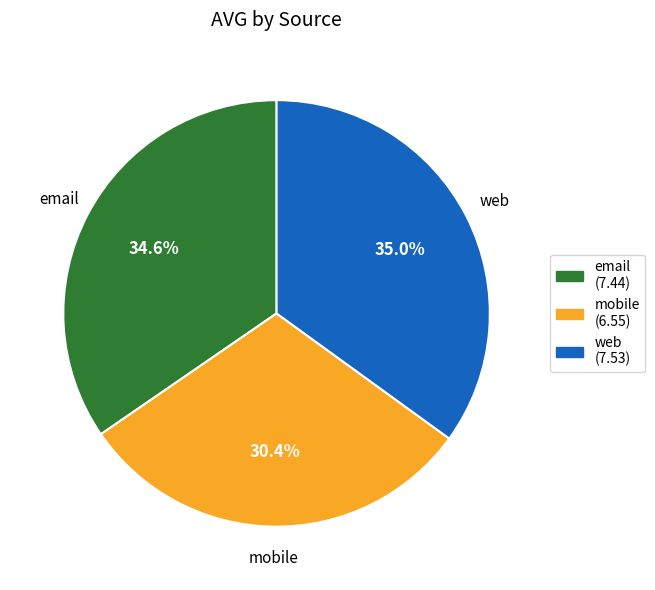

True or false: email accounts for 22% of the total.

False